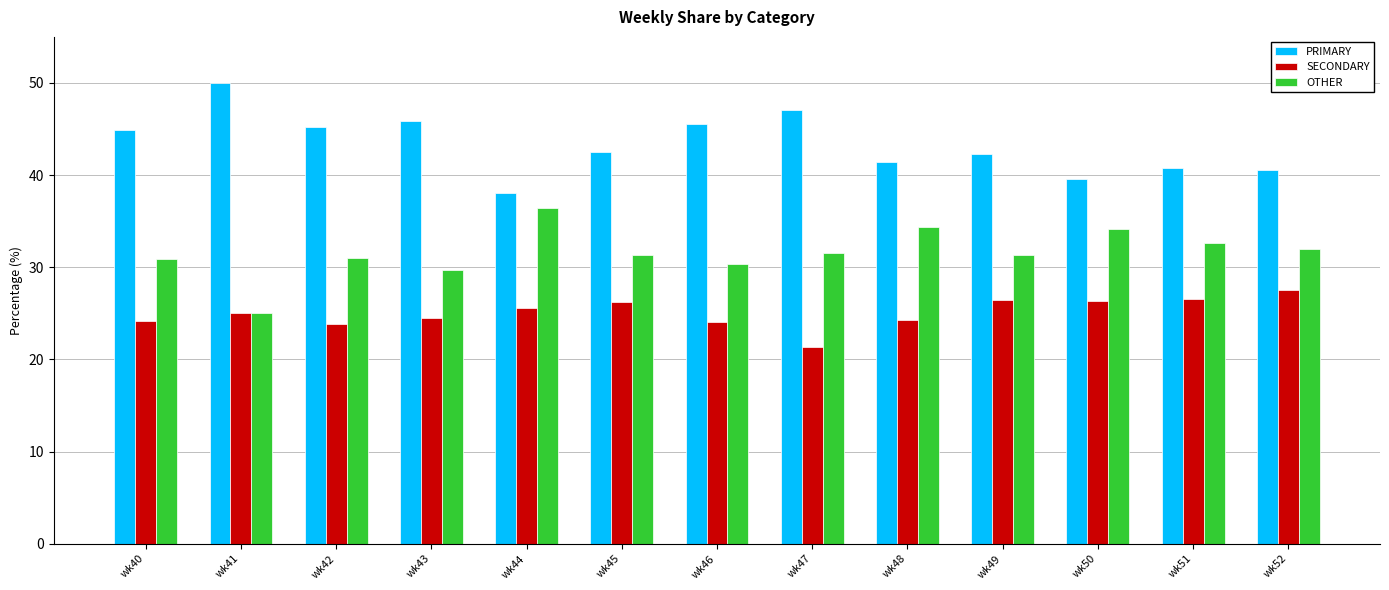

The value of OTHER at wk52 is 31.9. True or false?

True